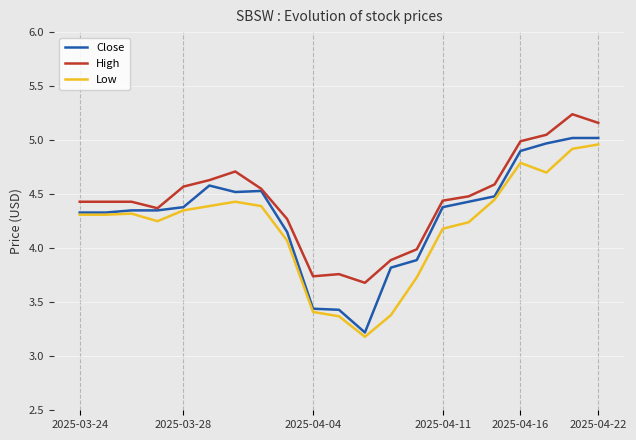

True or false: High and Low intersect in this chart.

False